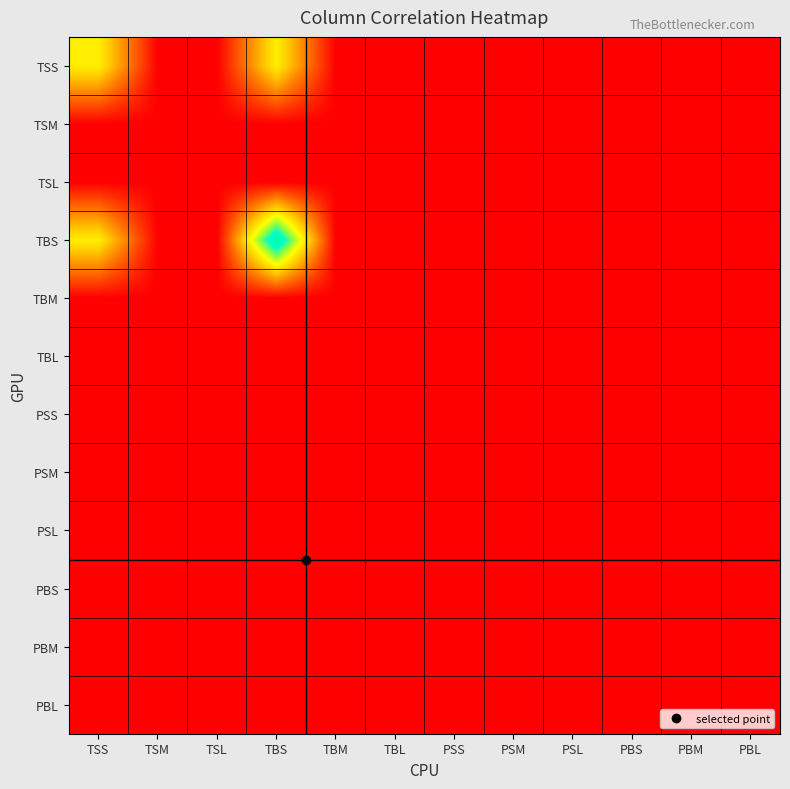

At which category does the chart reach its minimum across all series?

TSM